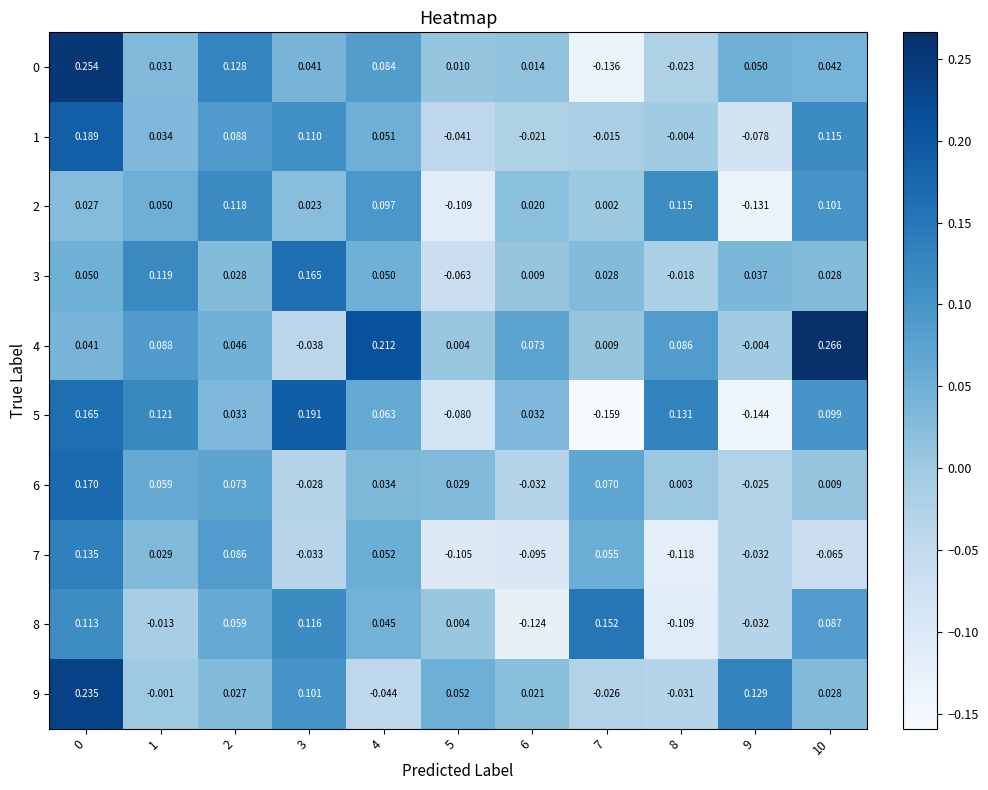

At how many categories does at least one series exceed 0?

11